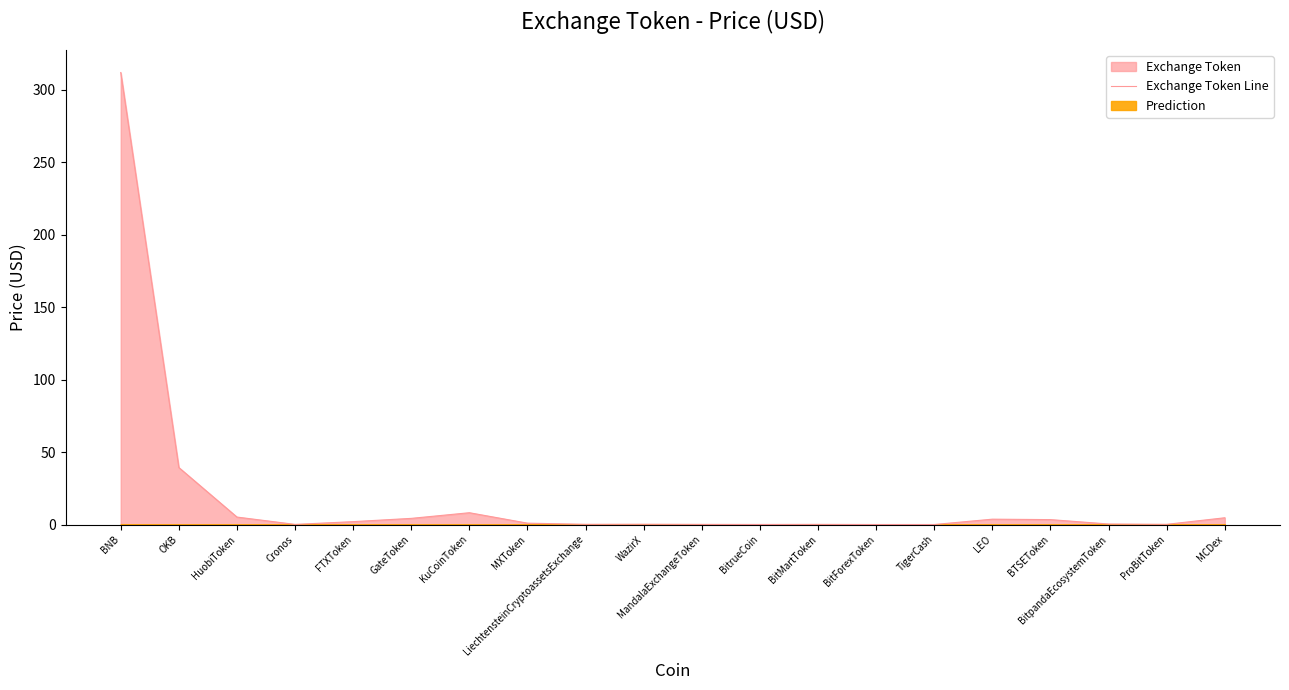

Which category has the lowest value across all series?

BitForexToken